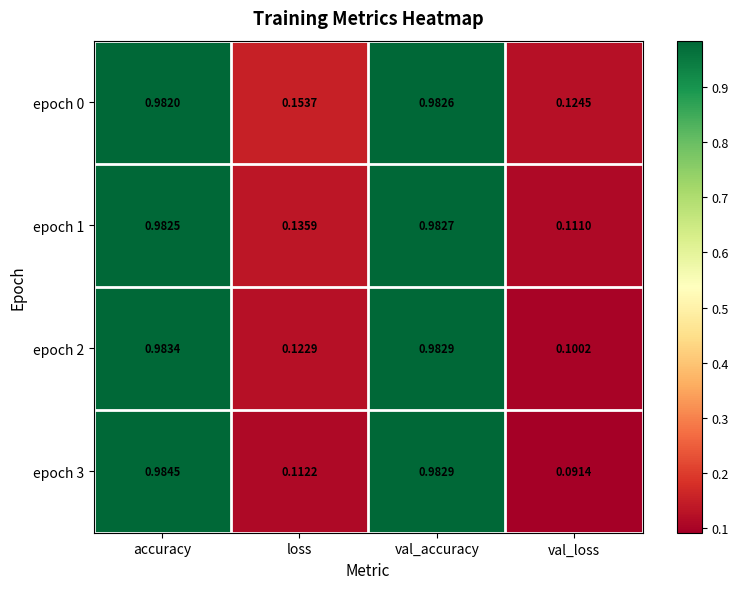

Is the value of epoch 2 at loss greater than the value of epoch 1 at accuracy?

No